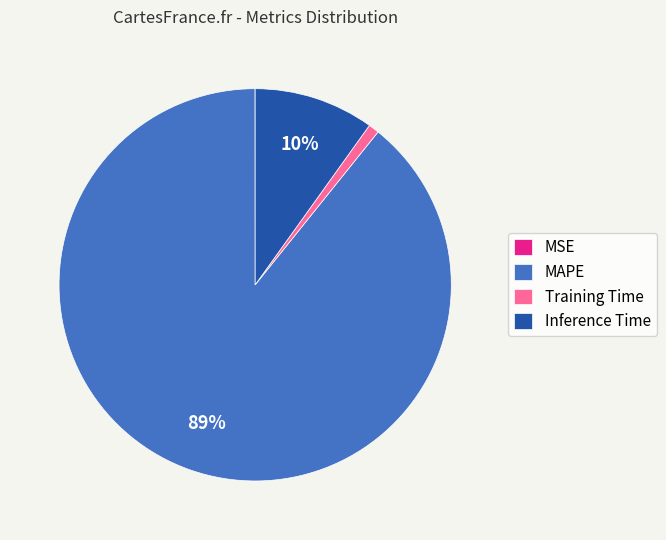

Do Training Time and MAPE together represent more than half of the pie?

Yes